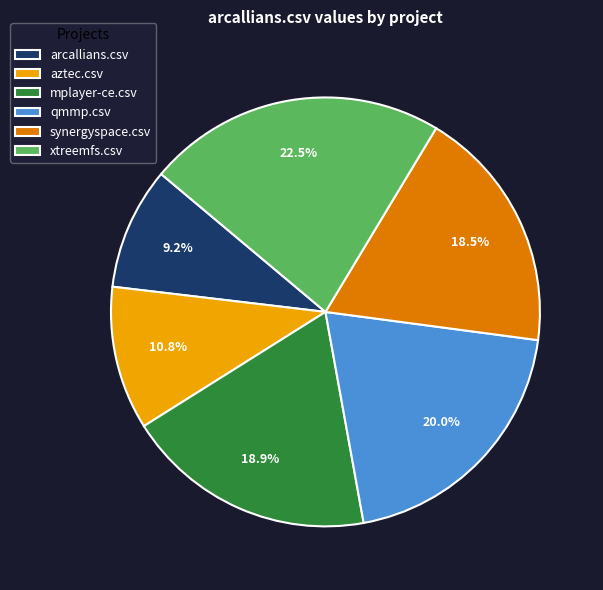

To the nearest percent, what portion does arcallians.csv represent?

9%